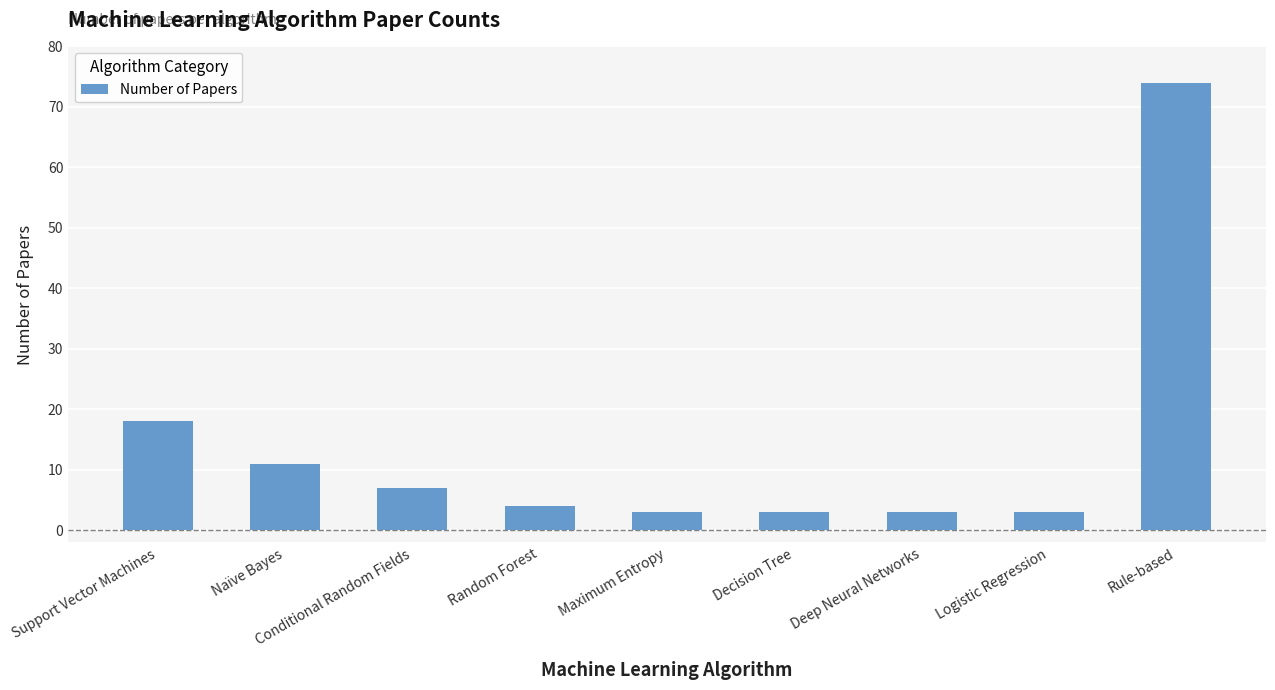

How many values are below 4?

4